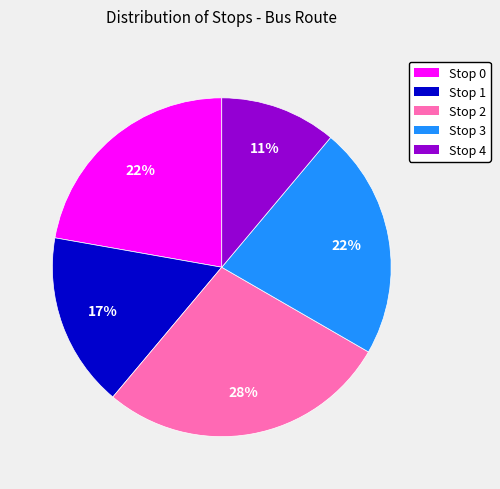

Combined, do Stop 4 and Stop 2 account for over 50%?

No